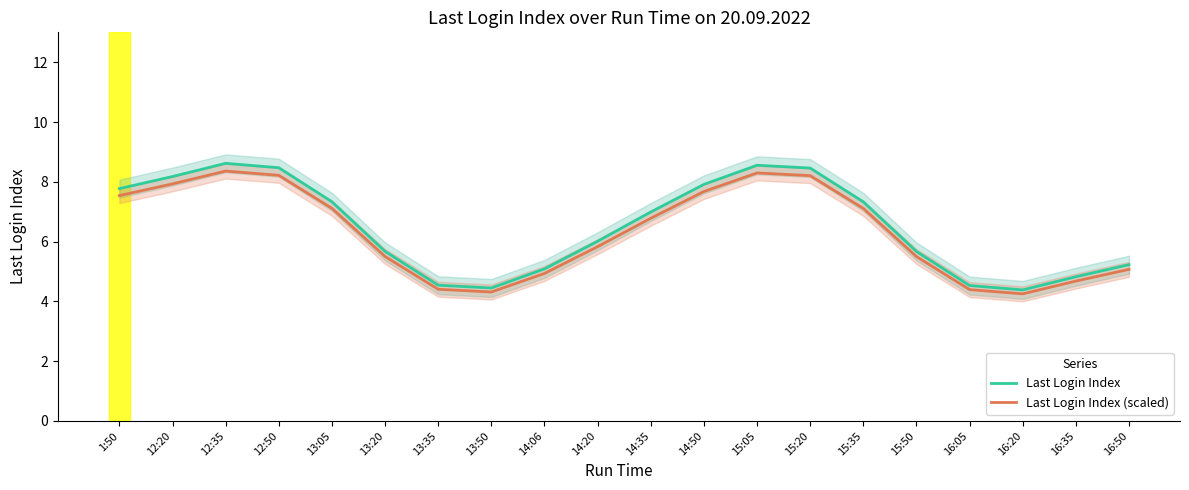

Reading right to left, transcribe all the data shown in this chart.

Last Login Index: 5.2	4.8	4.4	4.5	5.7	7.3	8.5	8.6	7.9	7.0	6.0	5.1	4.4	4.5	5.7	7.3	8.5	8.6	8.2	7.8
Last Login Index (scaled): 5.1	4.7	4.3	4.4	5.5	7.1	8.2	8.3	7.7	6.8	5.8	4.9	4.3	4.4	5.5	7.1	8.2	8.4	7.9	7.5